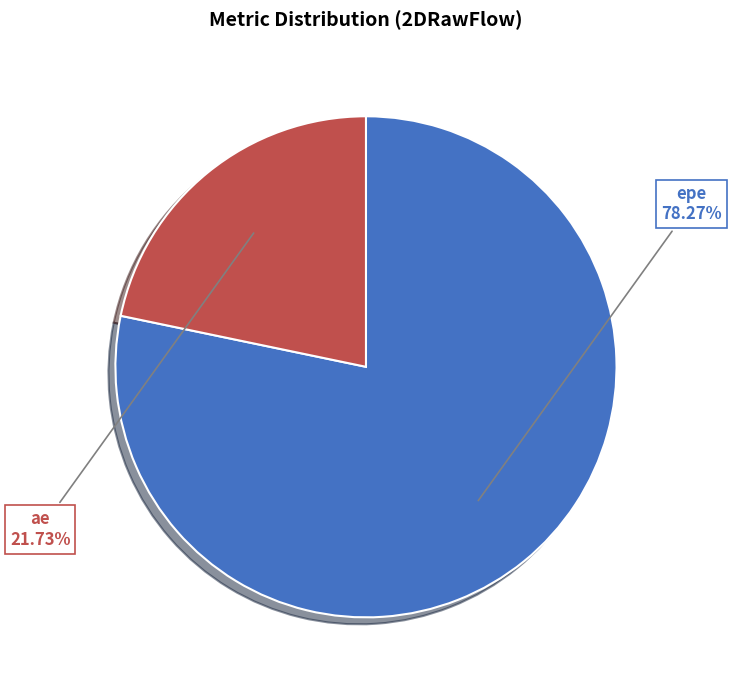

Rank the categories by value from highest to lowest.

epe, ae